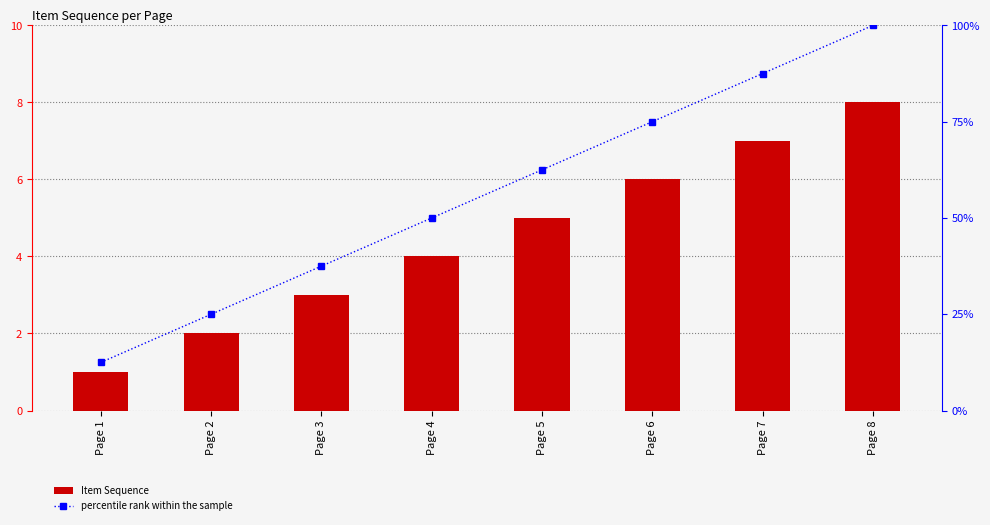

Rank the categories by percentile rank within the sample value from highest to lowest.

Page 8, Page 7, Page 6, Page 5, Page 4, Page 3, Page 2, Page 1